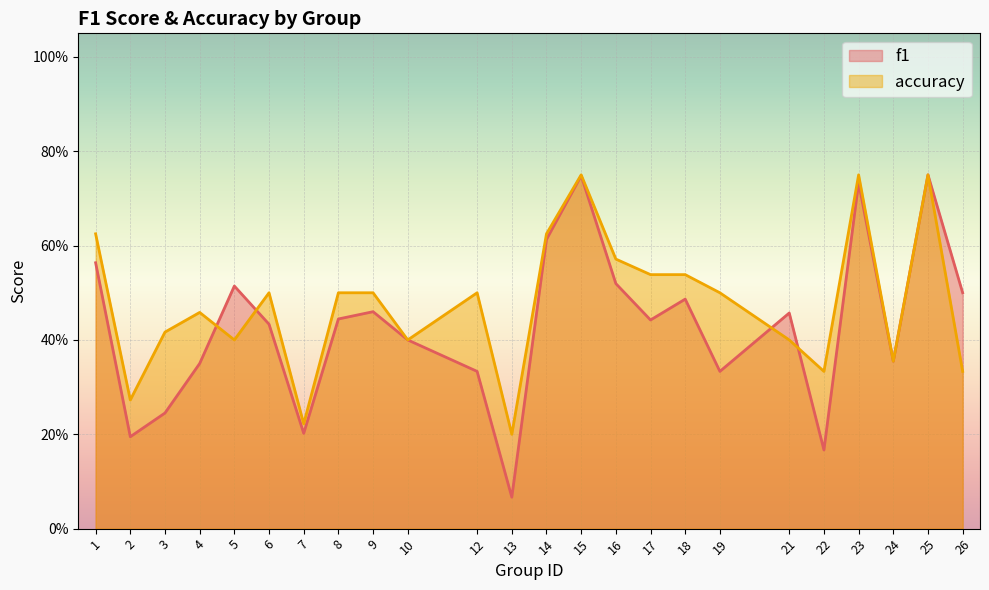

What is the difference between the maximum and minimum values in the f1 series?

0.7